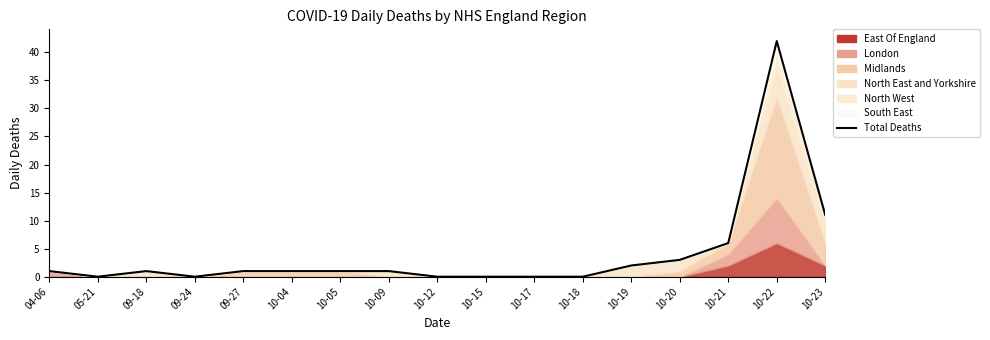

The value at 10-19 is 2. True or false?

True